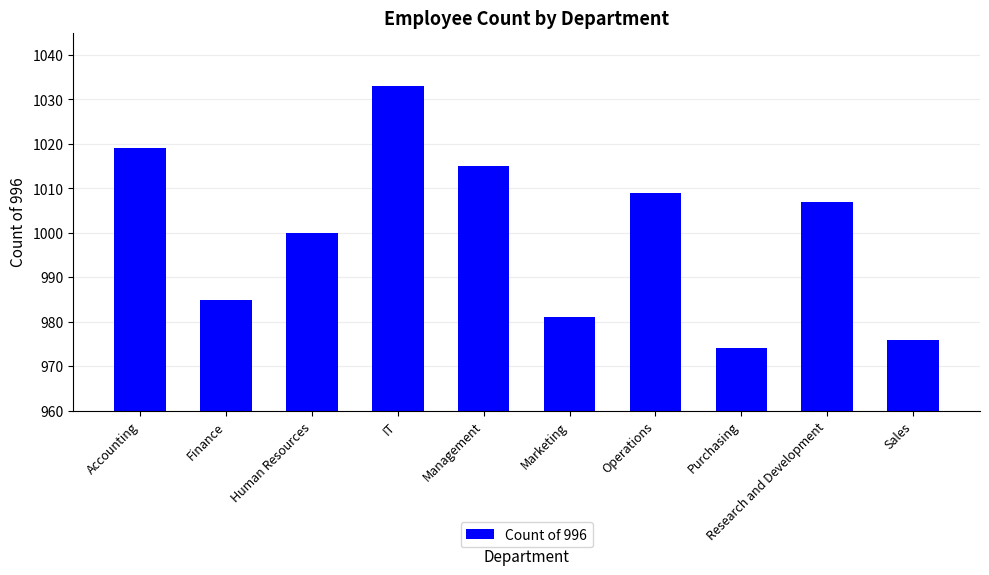

Reading right to left, list all the values displayed in this chart.

Sales=976	Research and Development=1007	Purchasing=974	Operations=1009	Marketing=981	Management=1015	IT=1033	Human Resources=1000	Finance=985	Accounting=1019